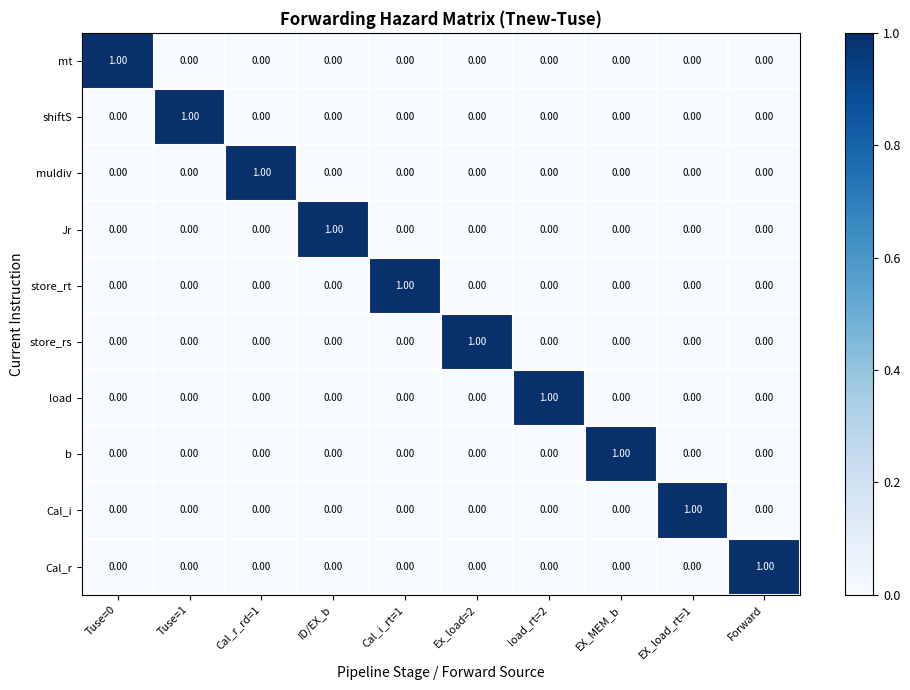

At how many categories does at least one series exceed 0?

10